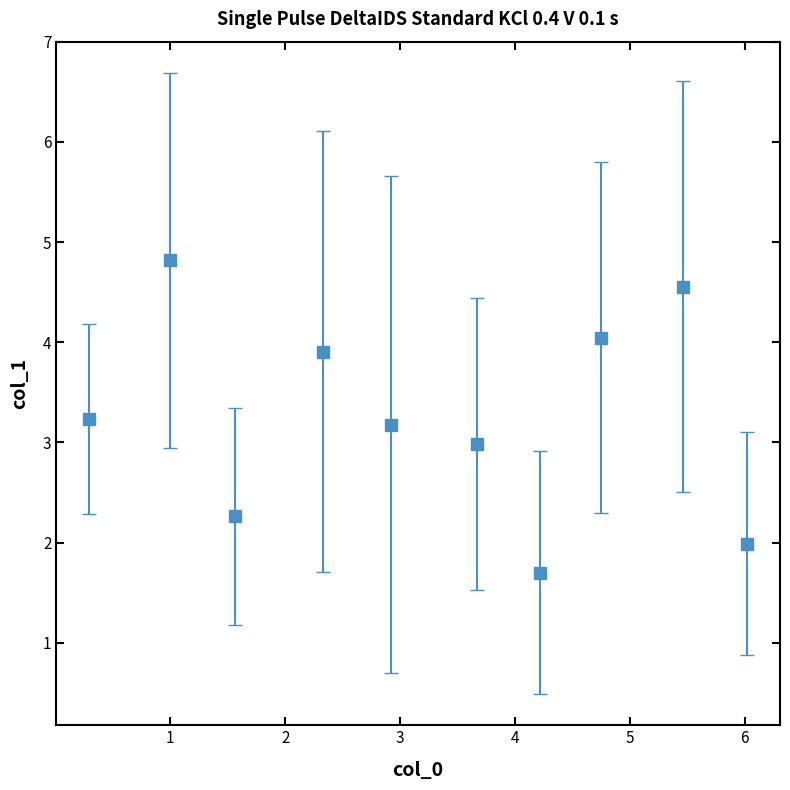

What is the value of the 5th point from the left?

3.2